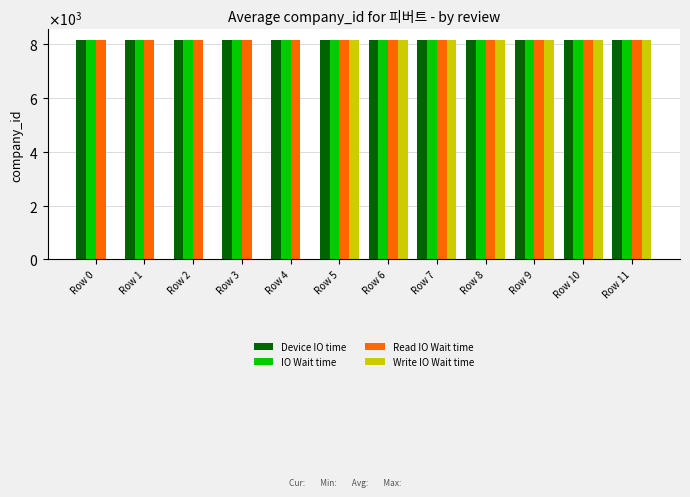

What are all the series names shown in the legend?

Device IO time, IO Wait time, Read IO Wait time, Write IO Wait time